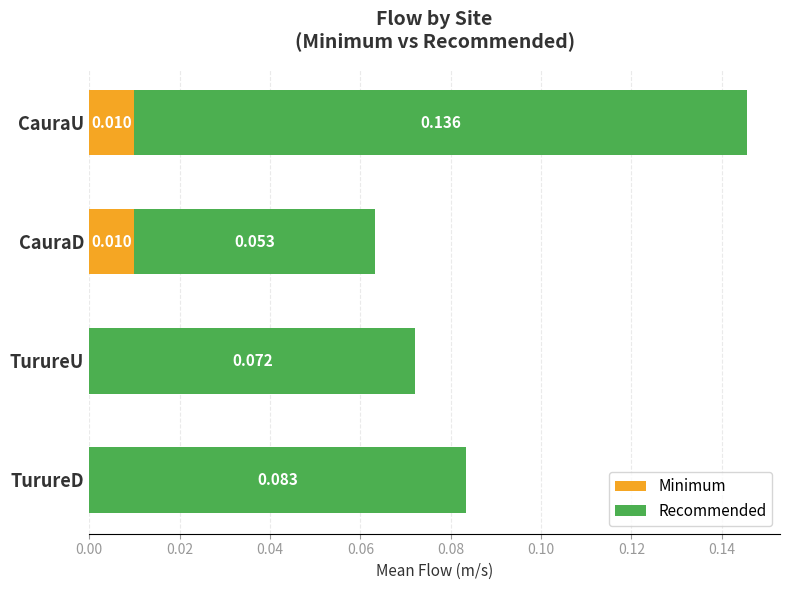

At which category is the sum across all series the highest?

CauraU